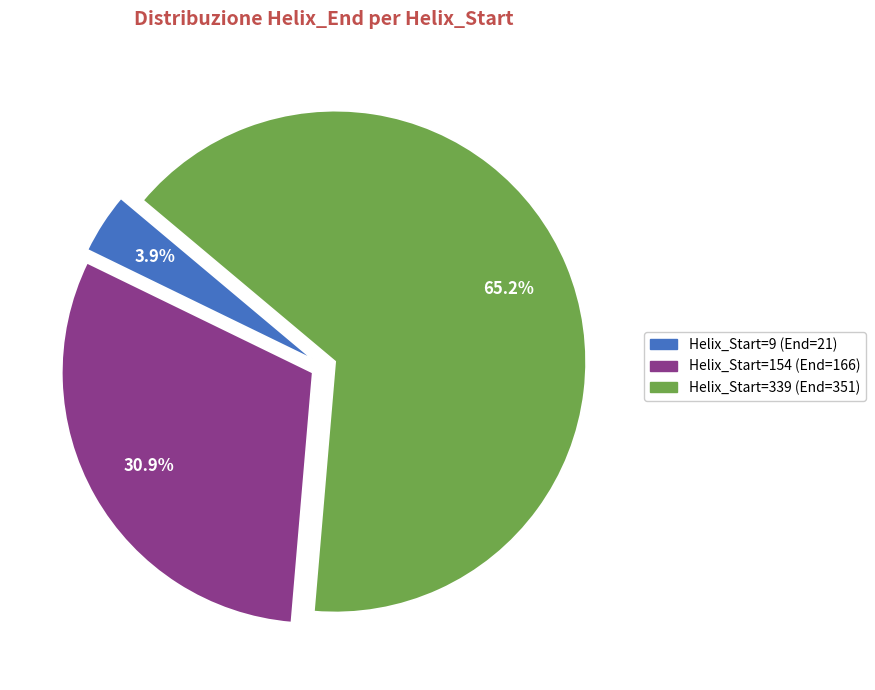

What is the total percentage of Helix_Start=9 (End=21) and Helix_Start=339 (End=351)?

69.1%